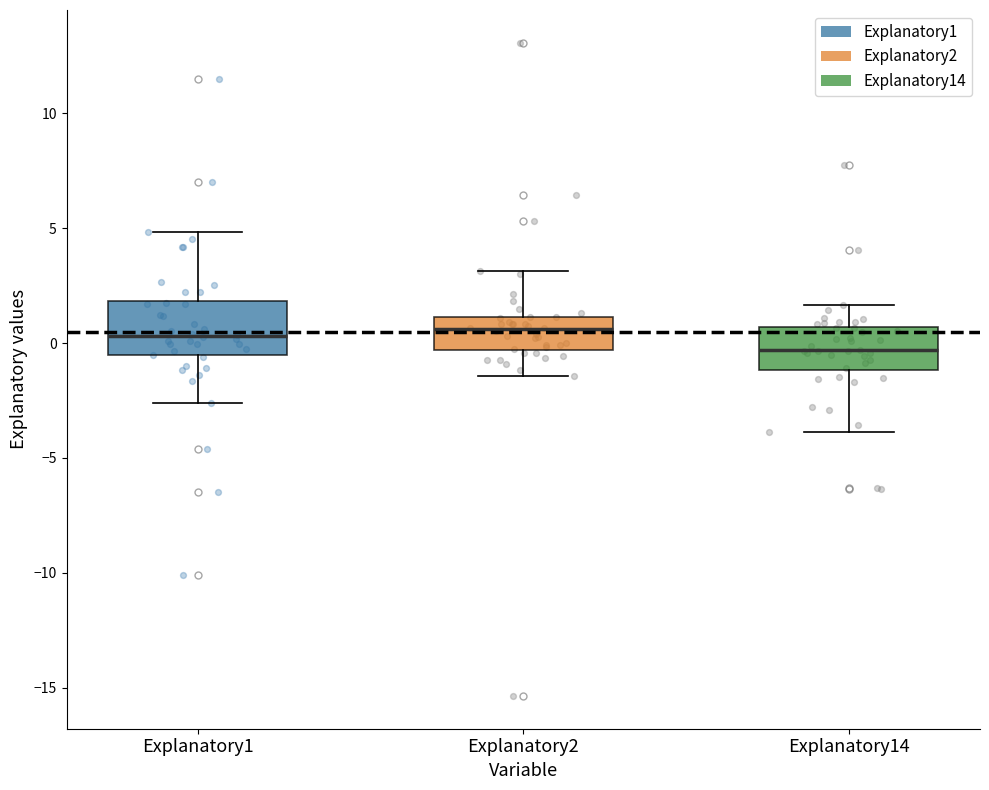

Reading left to right, transcribe this box plot: for each box, give where its median line is, the range the box spans, and where its two whiskers end, as read against the y-axis. The values are not printed on the chart, so give them approximately, as read against the axis.

Explanatory1: median 0.5, box -0.5 to 2.0, whiskers -2.5 to 5.0
Explanatory2: median 0.5, box -0.5 to 1.0, whiskers -1.5 to 3.0
Explanatory14: median -0.5, box -1.0 to 0.5, whiskers -4.0 to 1.5